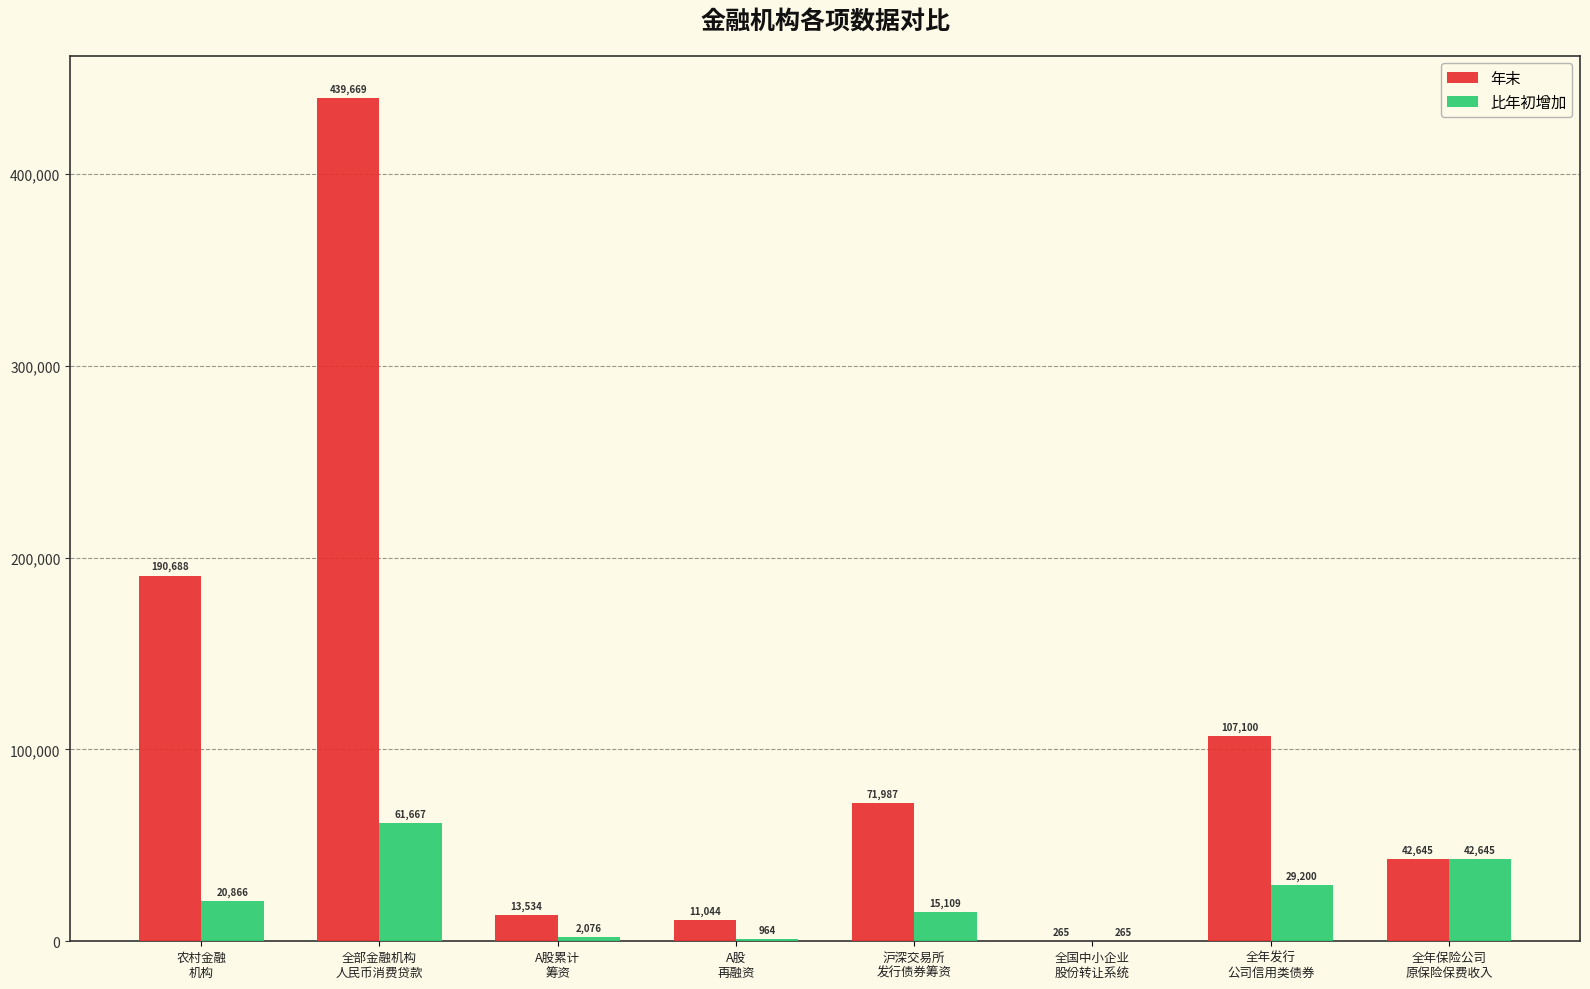

At which category is the sum across all series the highest?

全部金融机构
人民币消费贷款